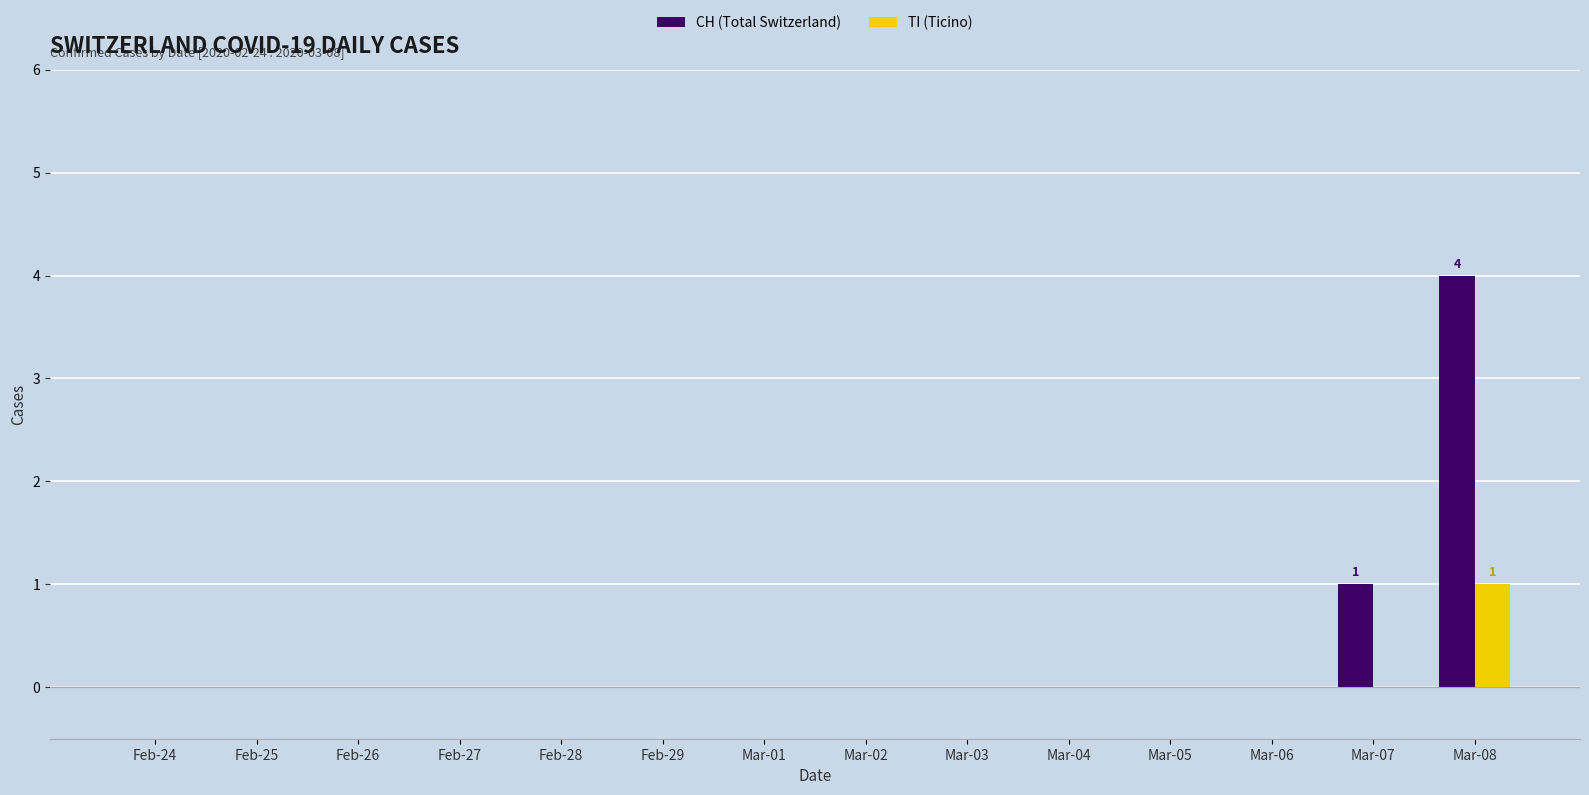

Count the TI (Ticino) values in the range 0 to 1.

14